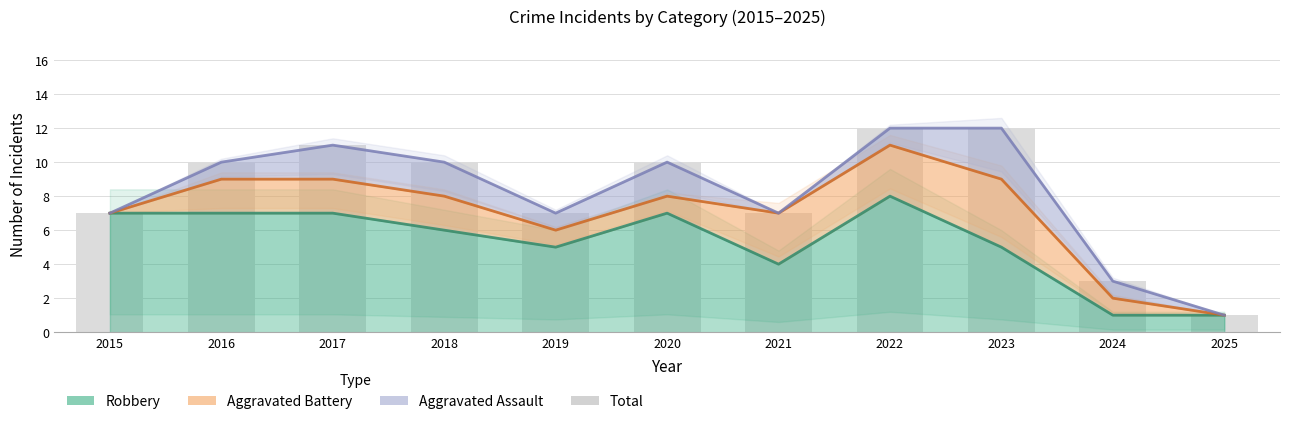

Which label corresponds to the smallest value in the chart?

2025